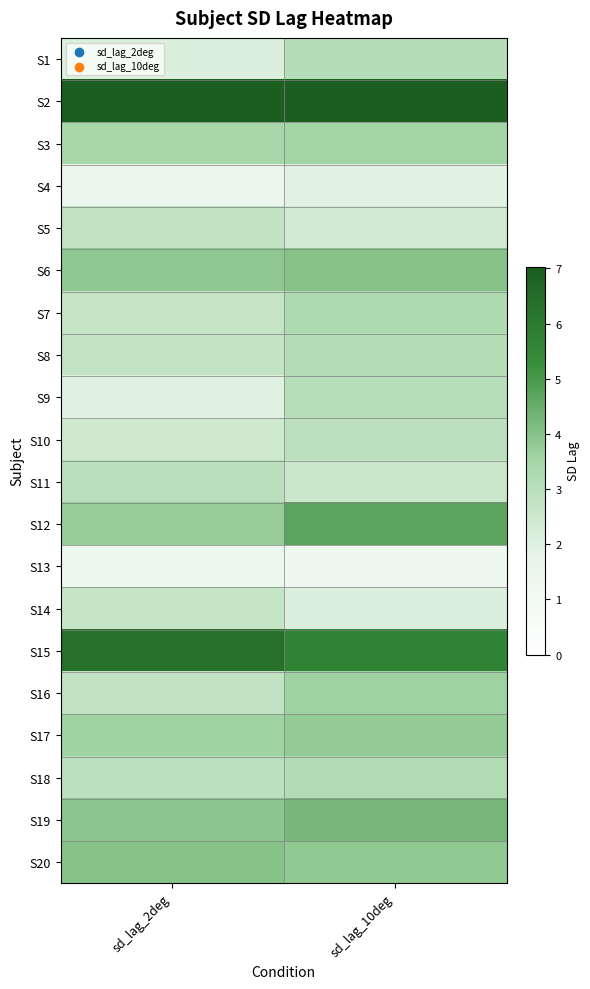

At how many categories does at least one series exceed 1?

2